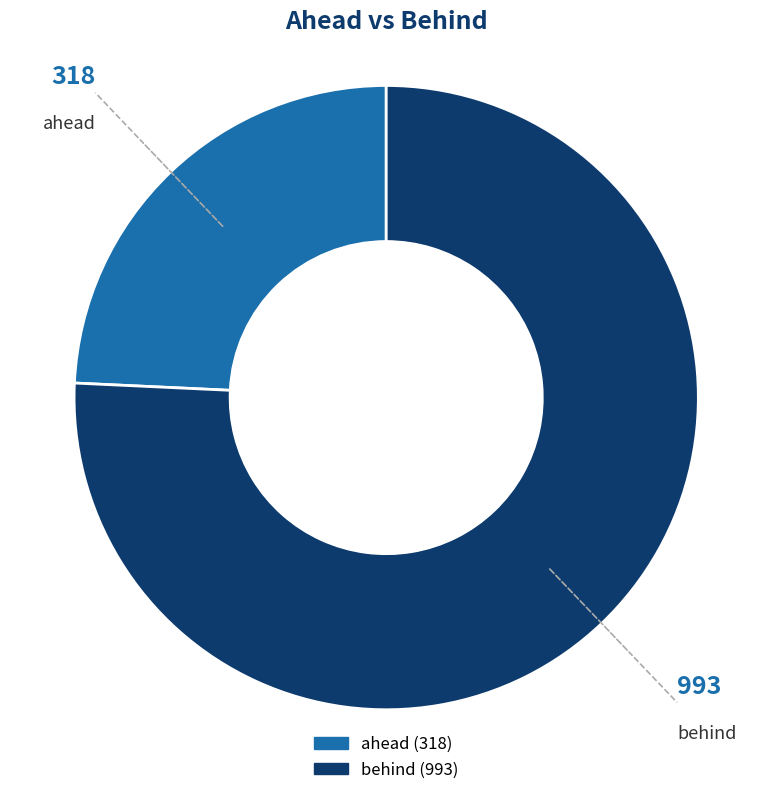

Rank the categories by value from lowest to highest.

ahead, behind